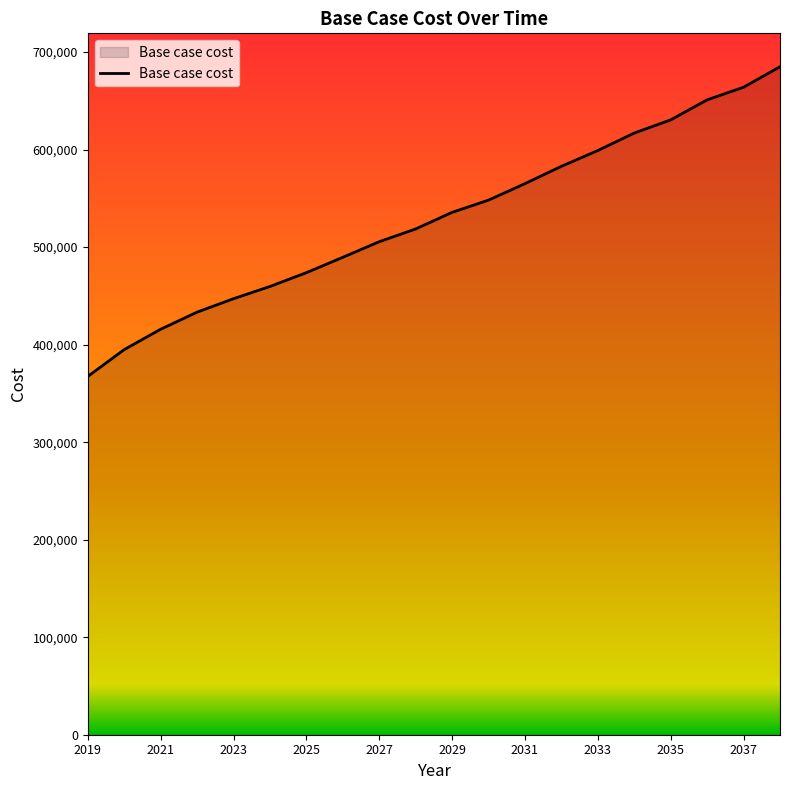

What is the greatest value displayed?

684929.7